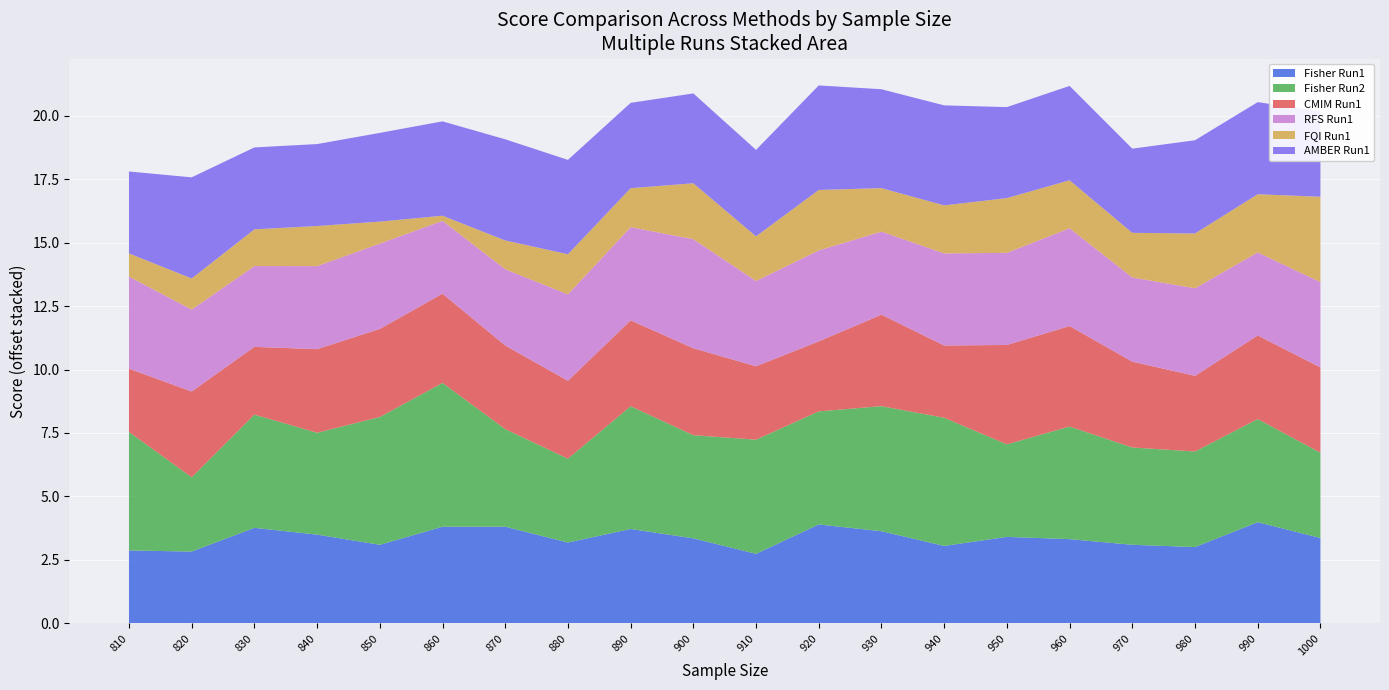

What is the highest value of the Fisher Run1 series?

4.0